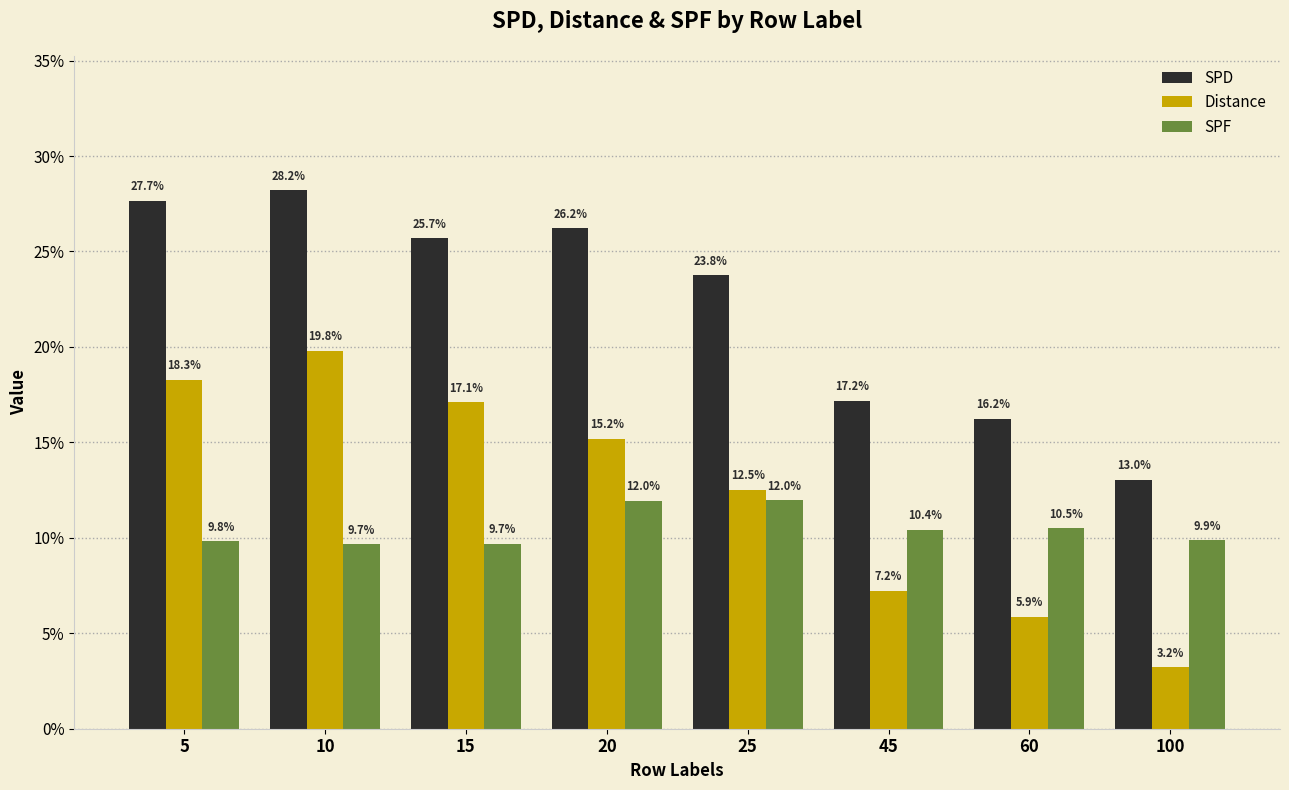

Are the bars grouped side by side (vs. stacked)?

Yes